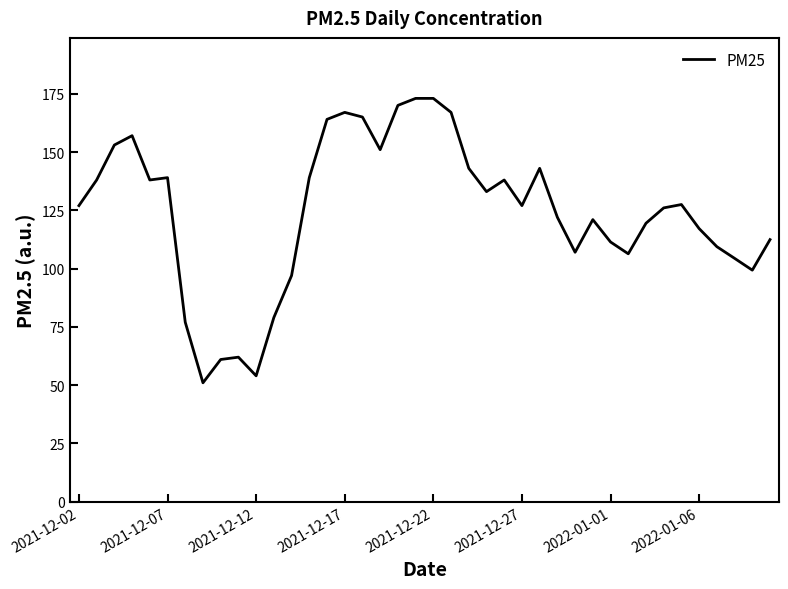

What is the minimum value shown in the chart?

51.0